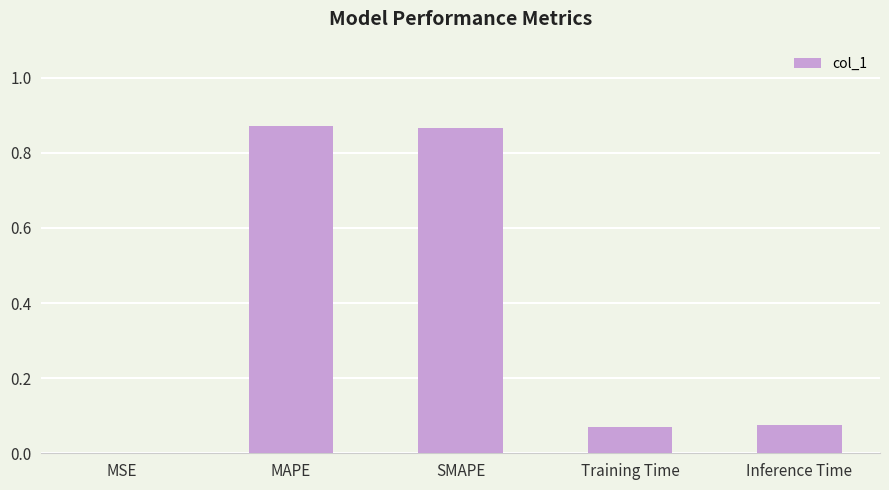

What is the change in value from SMAPE to Training Time?

-0.8